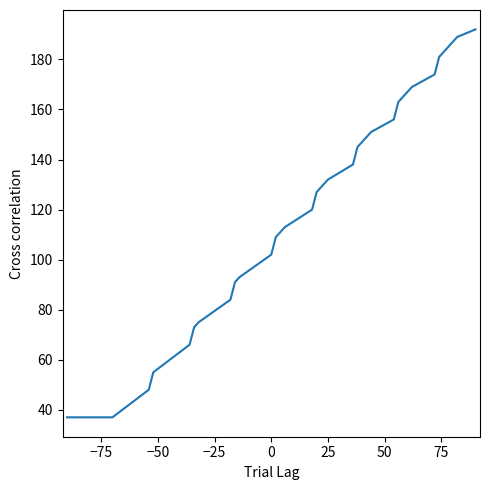

How many values are below 138?

20